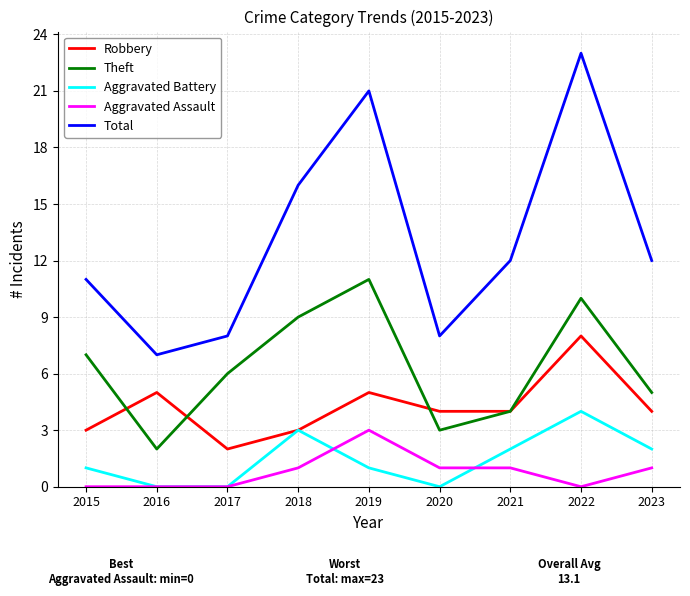

What are all the series names shown in the legend?

Robbery, Theft, Aggravated Battery, Aggravated Assault, Total